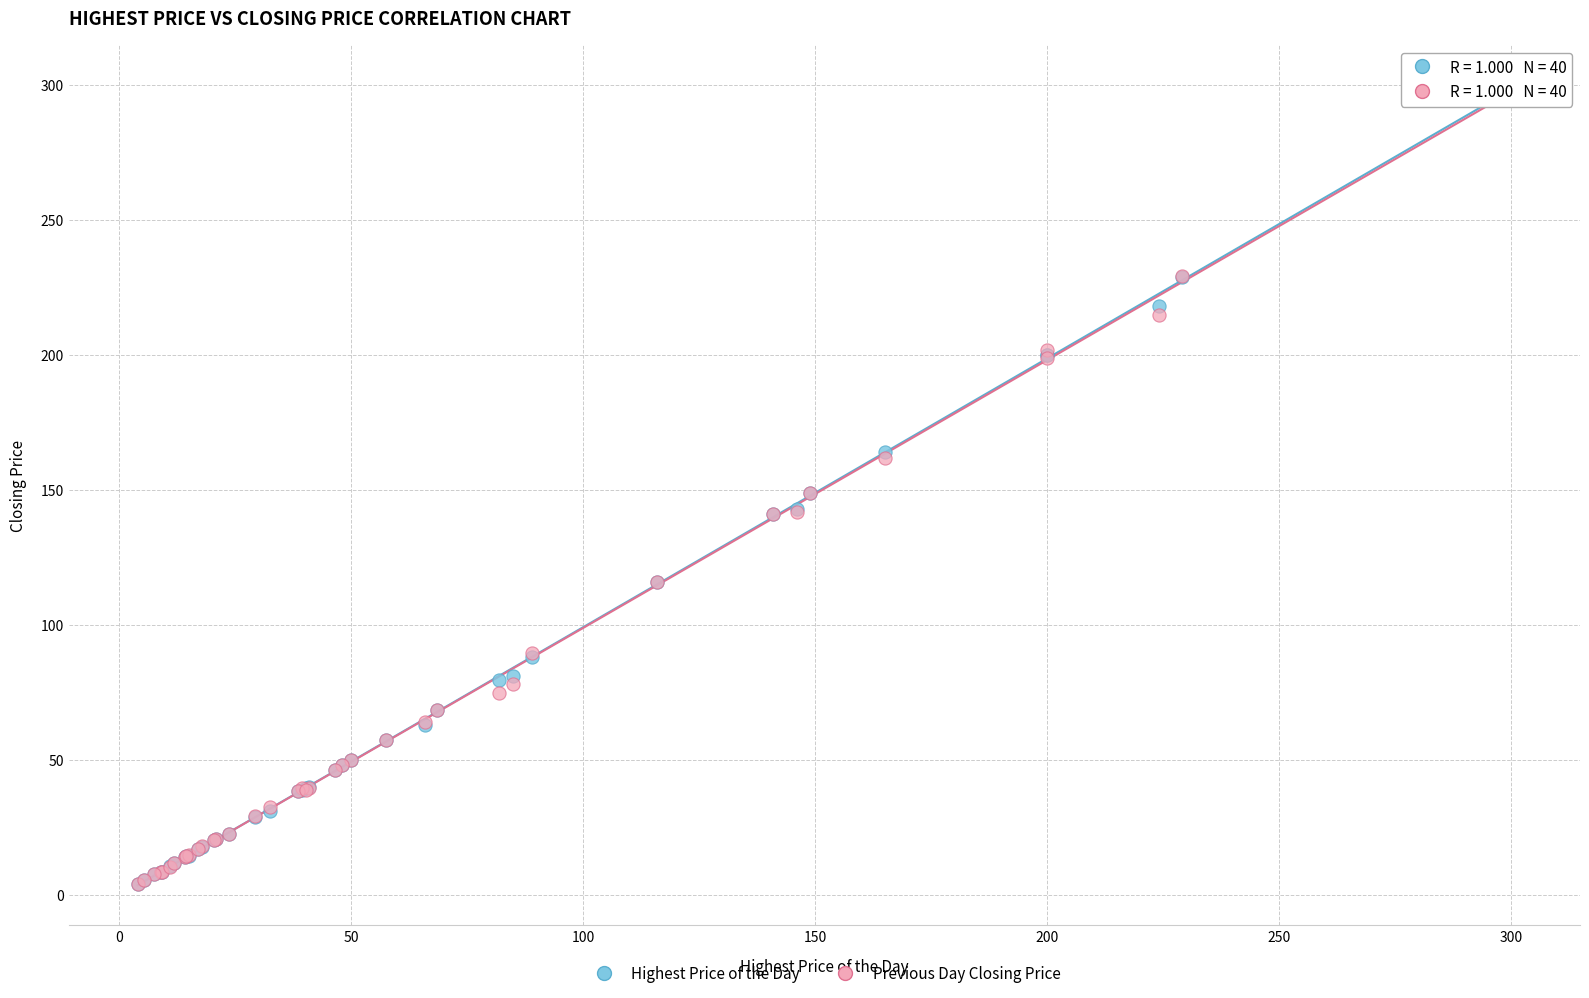

What are all the series names shown in the legend?

Highest Price of the Day, Previous Day Closing Price